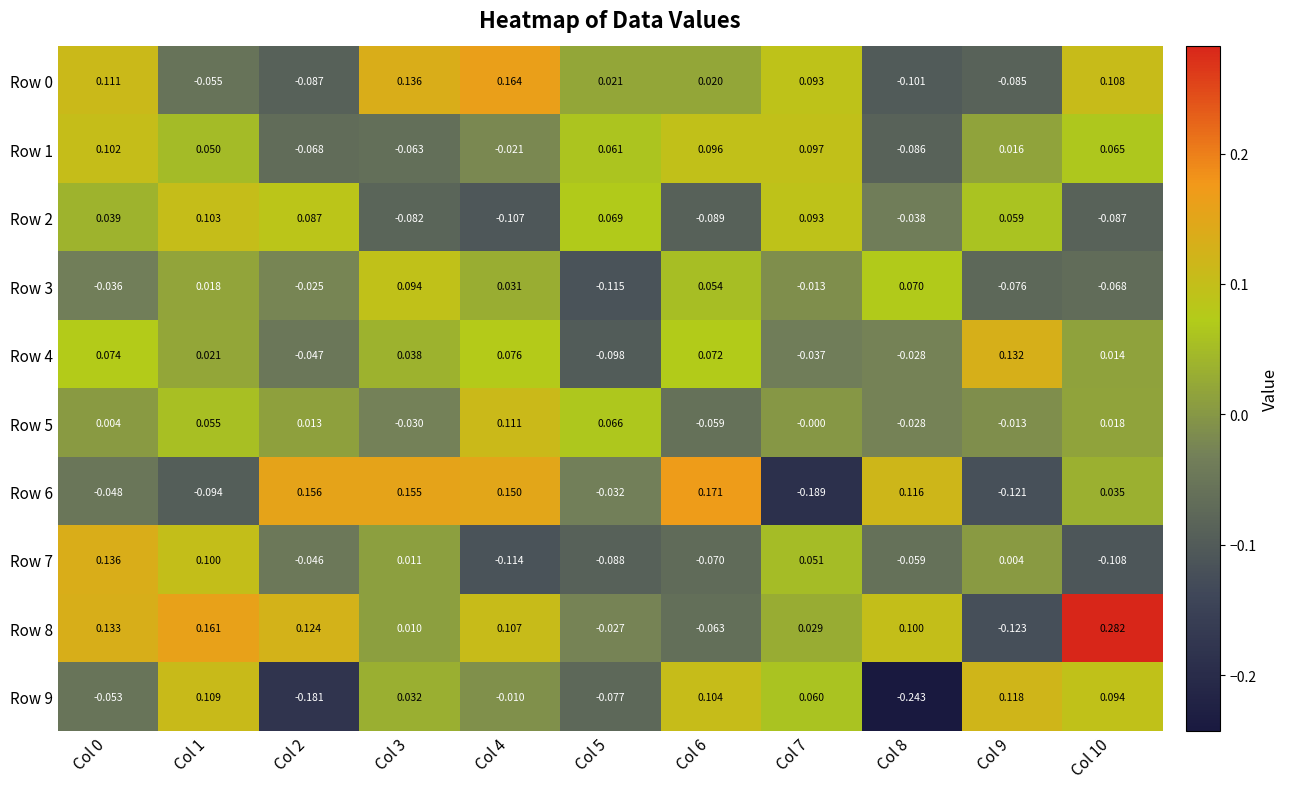

Is the value of Row 8 at Col 4 greater than the value of Row 5 at Col 5?

Yes